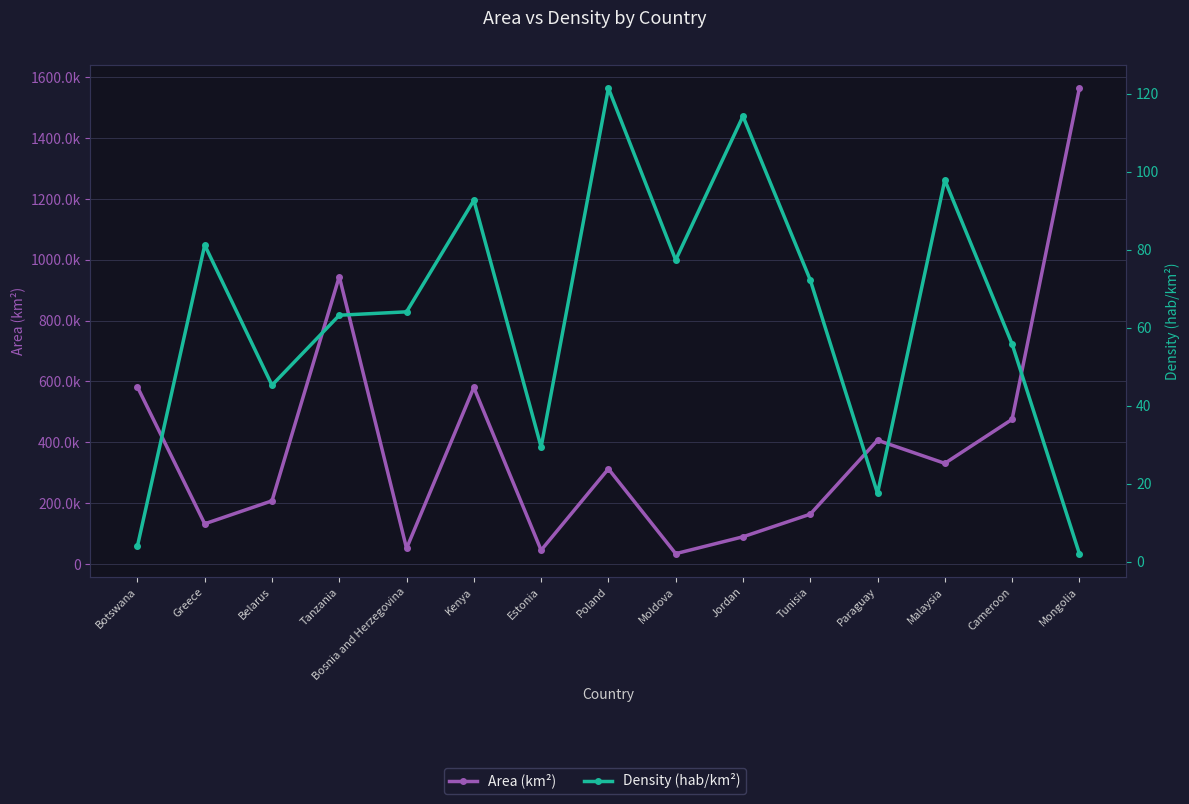

True or false: Area (km²) has more than 0 points higher than both neighbors.

True